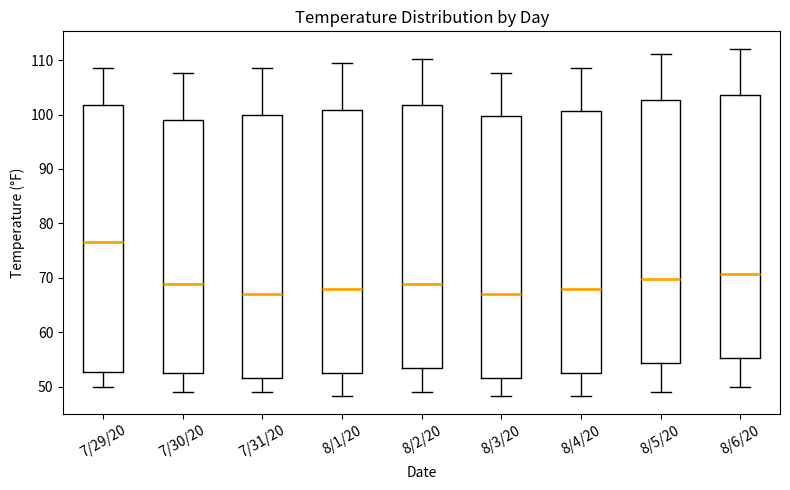

Where is the lower edge of the box for 8/6/20 on the y-axis? The values are not printed on the chart, so give them approximately, as read against the axis.

55